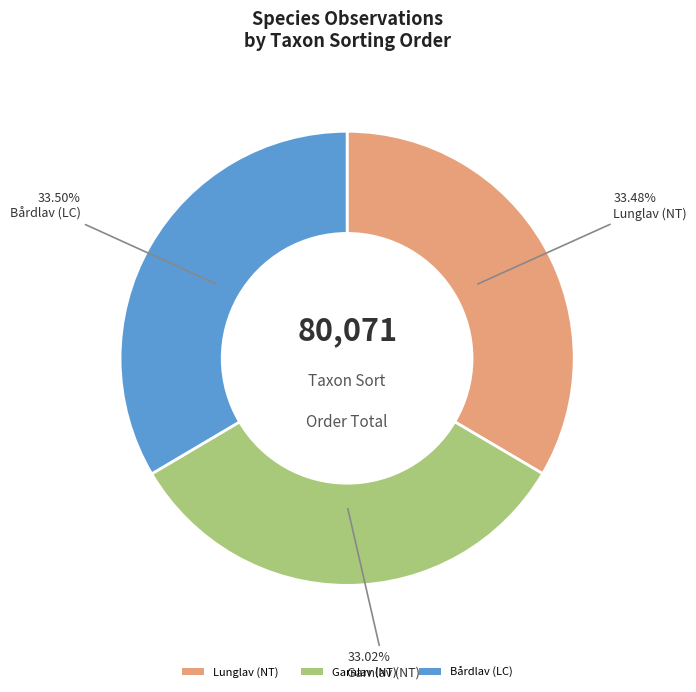

What percentage is NOT represented by Lunglav (NT)?

66.5%